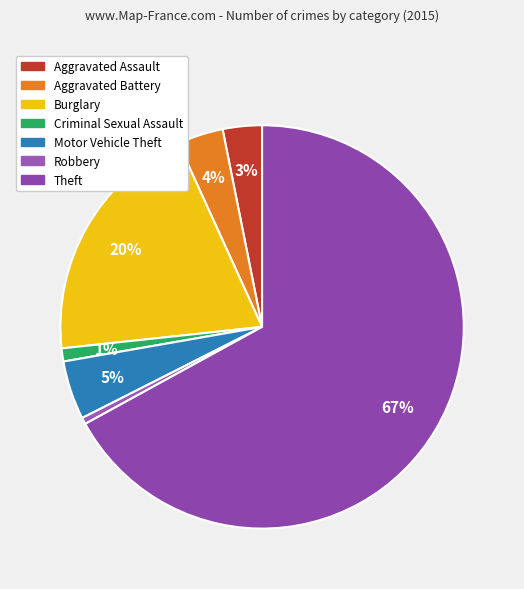

What is the majority slice?

Theft